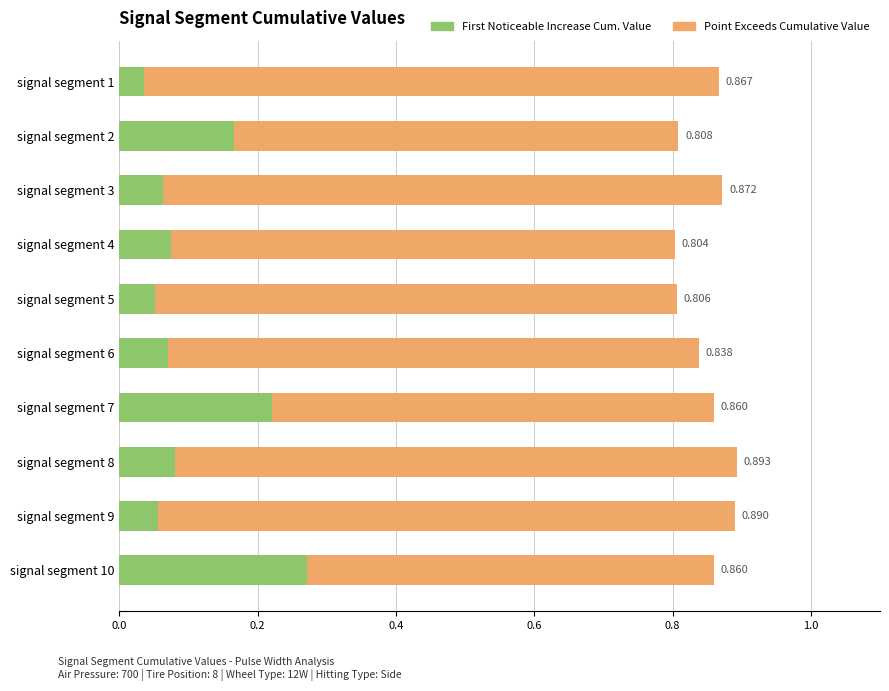

The value of Point Exceeds Cumulative Value at signal segment 7 is 0.9. True or false?

True